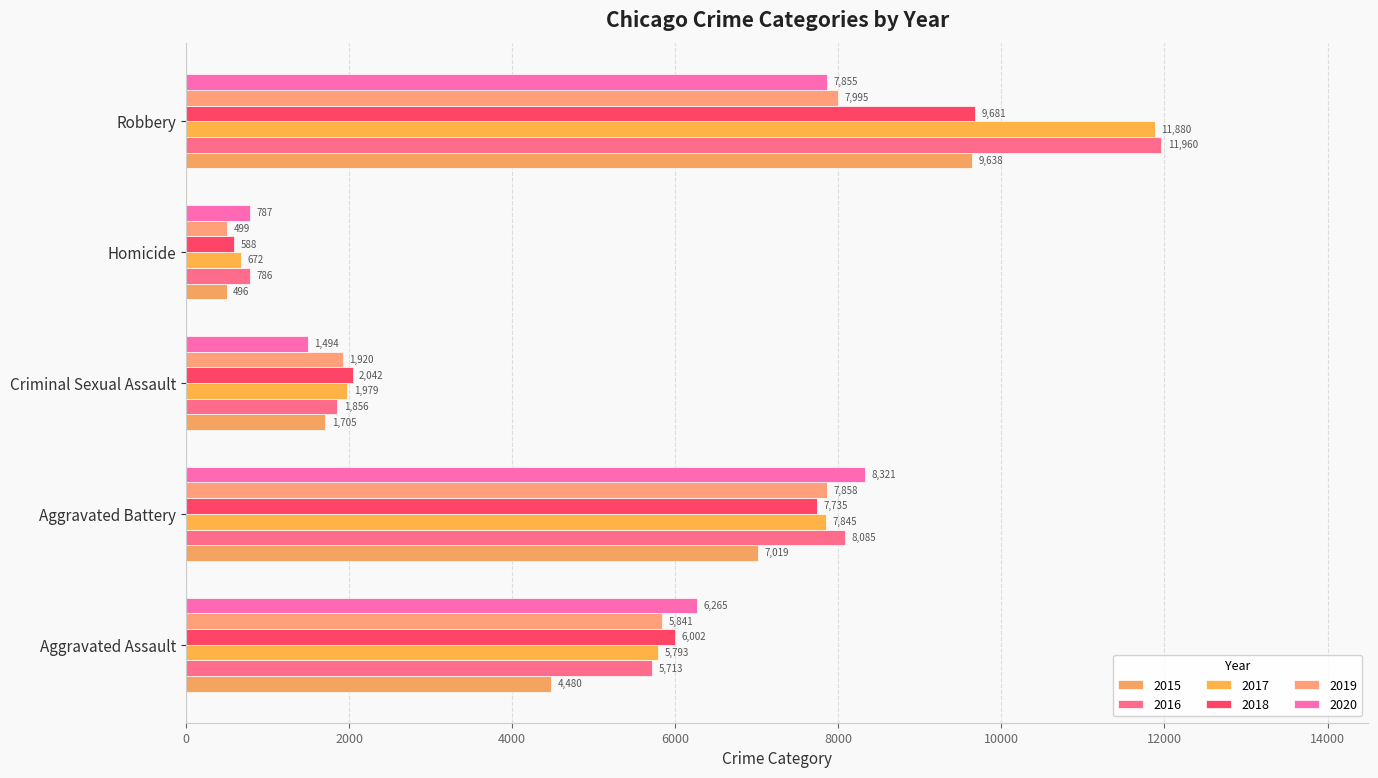

What is the maximum value for 2016?

11960